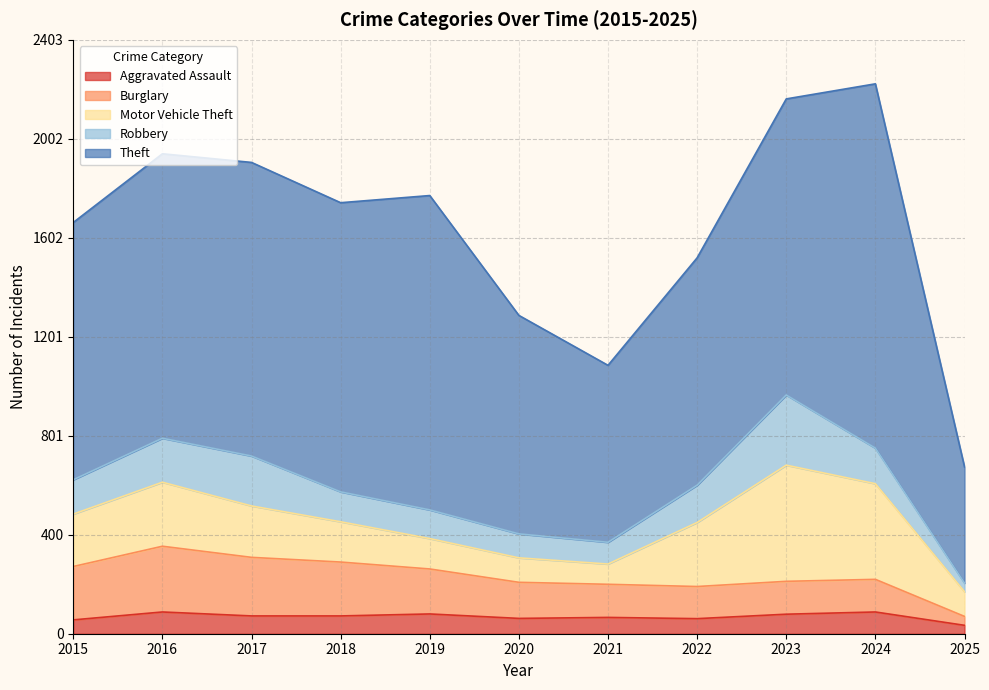

At which category is the sum across all series the highest?

2024